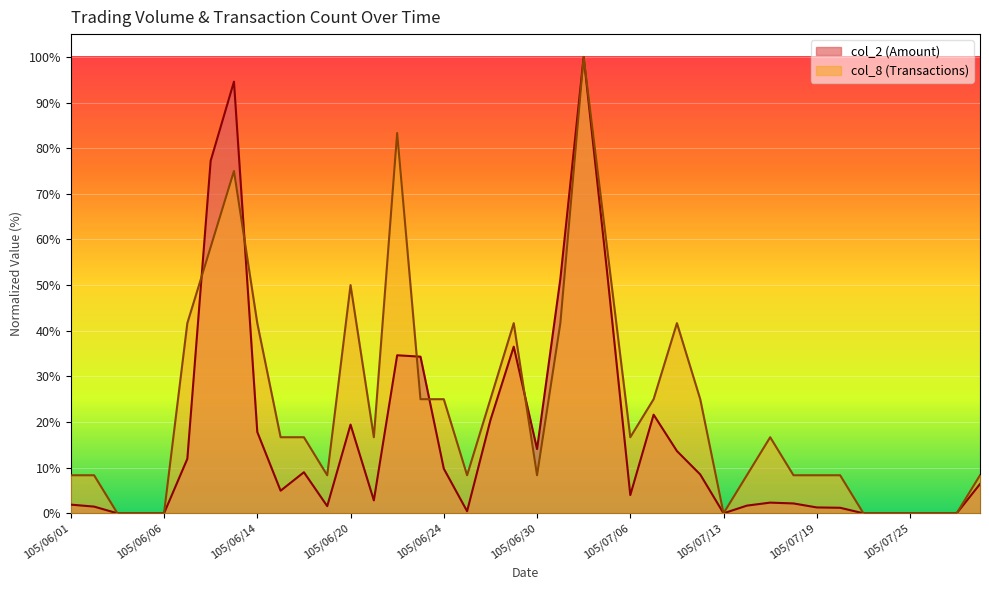

List the series in order of their overall mean, lowest first.

col_2 (Amount), col_8 (Transactions)